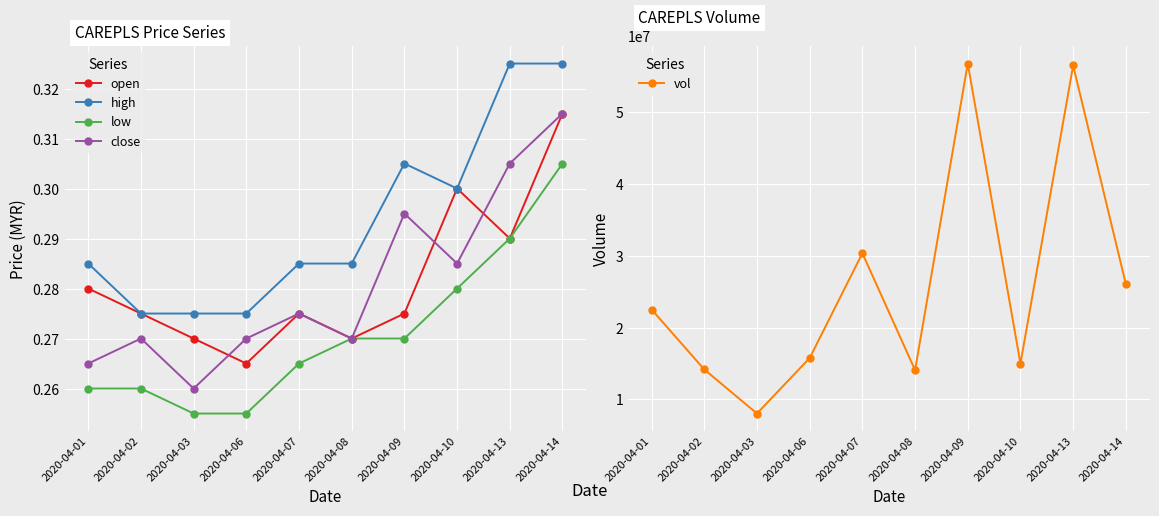

Reading left to right, what are all the values shown in this chart?

open: 2020-04-01=0.3	2020-04-02=0.3	2020-04-03=0.3	2020-04-06=0.3	2020-04-07=0.3	2020-04-08=0.3	2020-04-09=0.3	2020-04-10=0.3	2020-04-13=0.3	2020-04-14=0.3
high: 2020-04-01=0.3	2020-04-02=0.3	2020-04-03=0.3	2020-04-06=0.3	2020-04-07=0.3	2020-04-08=0.3	2020-04-09=0.3	2020-04-10=0.3	2020-04-13=0.3	2020-04-14=0.3
low: 2020-04-01=0.3	2020-04-02=0.3	2020-04-03=0.3	2020-04-06=0.3	2020-04-07=0.3	2020-04-08=0.3	2020-04-09=0.3	2020-04-10=0.3	2020-04-13=0.3	2020-04-14=0.3
close: 2020-04-01=0.3	2020-04-02=0.3	2020-04-03=0.3	2020-04-06=0.3	2020-04-07=0.3	2020-04-08=0.3	2020-04-09=0.3	2020-04-10=0.3	2020-04-13=0.3	2020-04-14=0.3
vol: 2020-04-01=22513700.0	2020-04-02=14165300.0	2020-04-03=8032100.0	2020-04-06=15762600.0	2020-04-07=30354500.0	2020-04-08=14072300.0	2020-04-09=56771700.0	2020-04-10=14995100.0	2020-04-13=56497500.0	2020-04-14=26059100.0